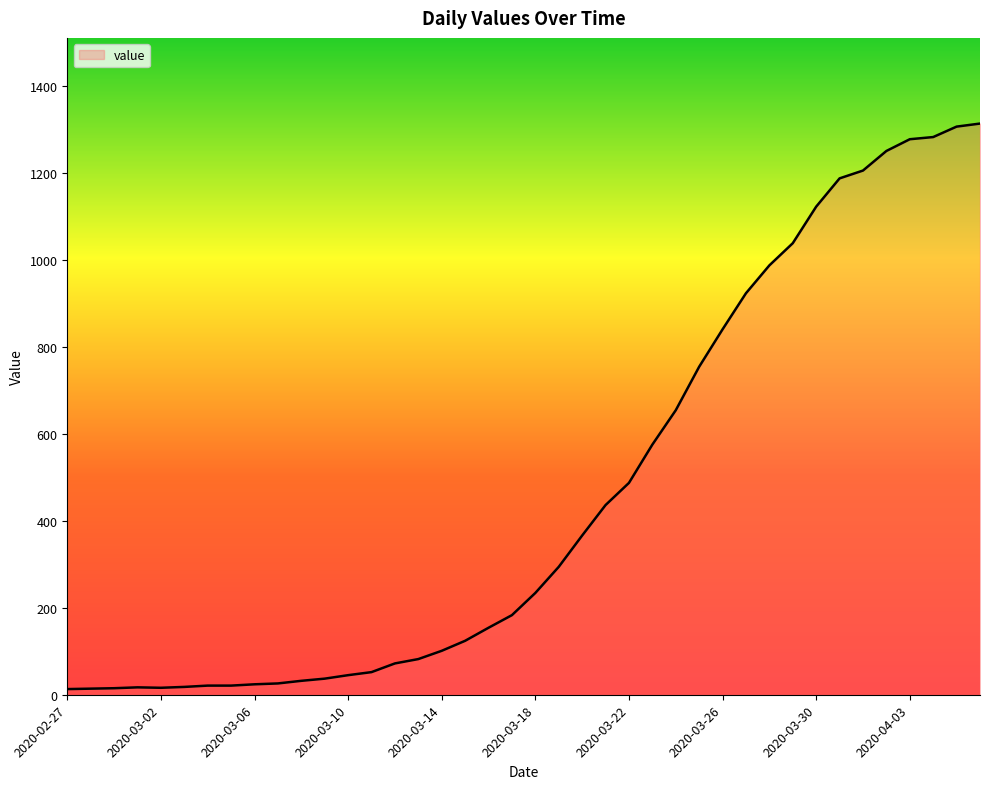

What is the greatest value displayed?

1313